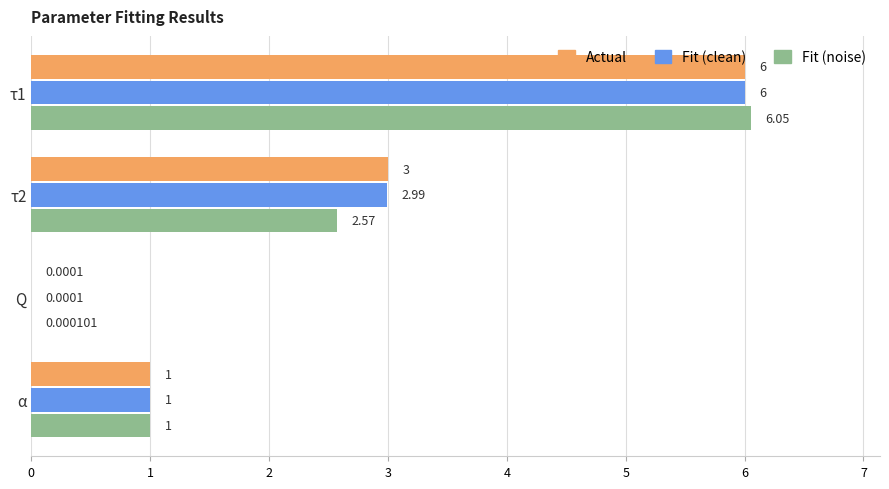

Between τ1 and Q, which series saw the biggest shift?

Fit (noise)